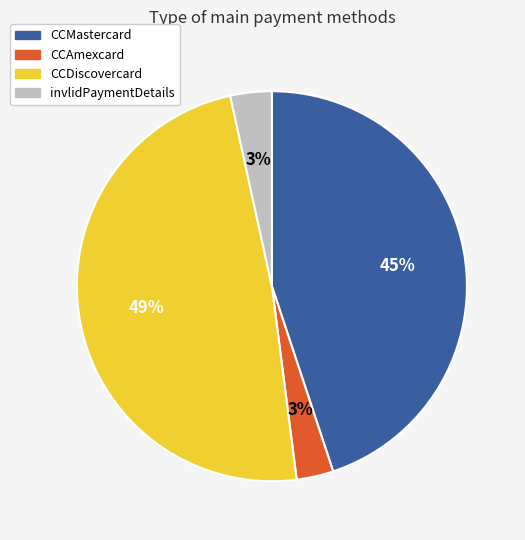

Combined, do invlidPaymentDetails and CCAmexcard account for over 50%?

No